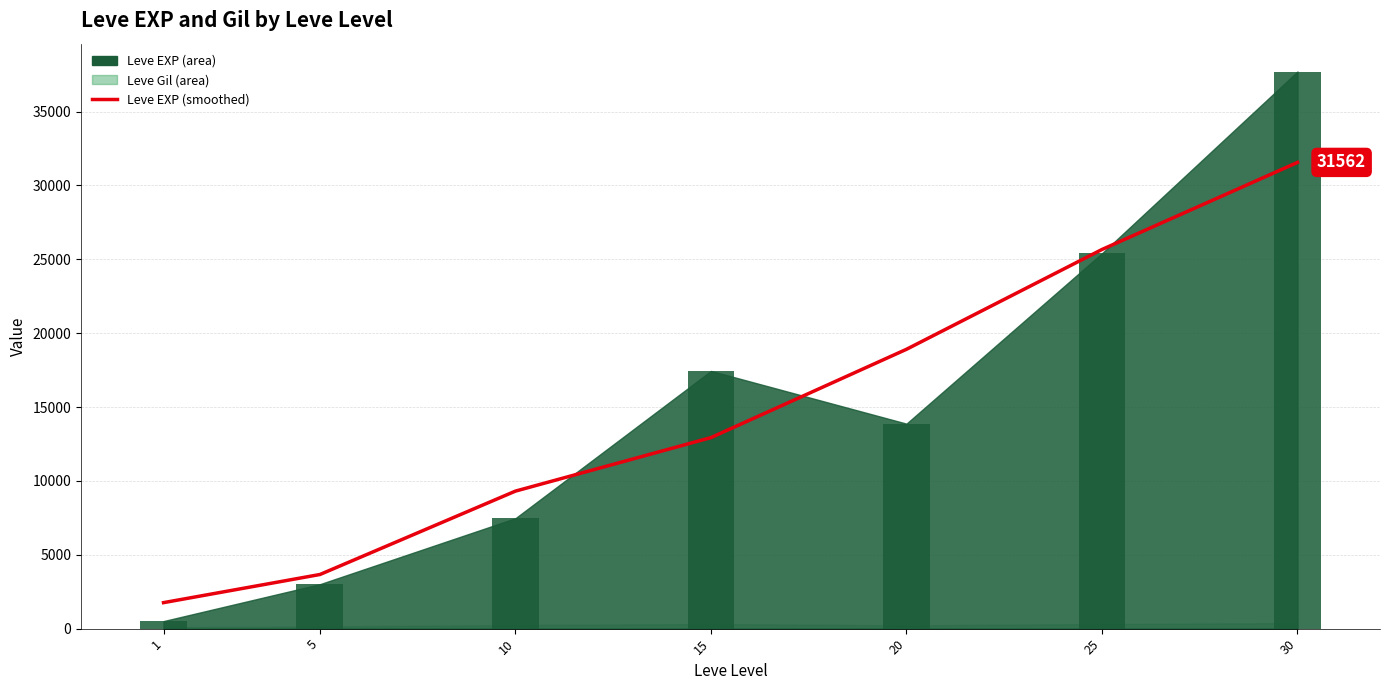

The value at 25 is 25667.2. True or false?

True